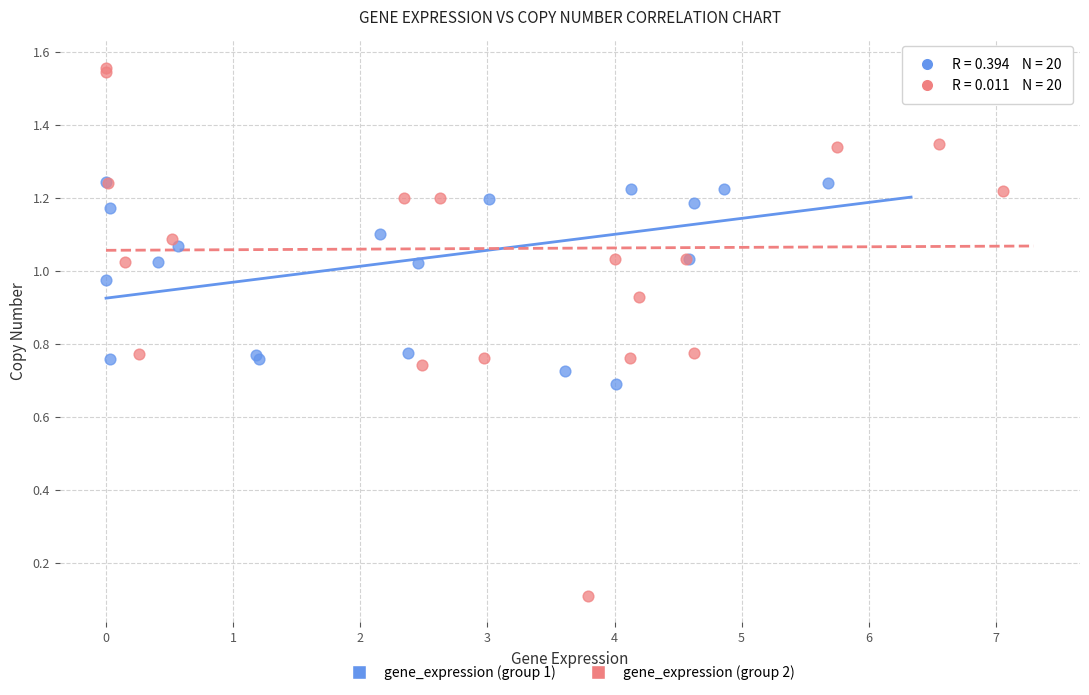

Which series reaches the minimum Y coordinate?

gene_expression (group 2)